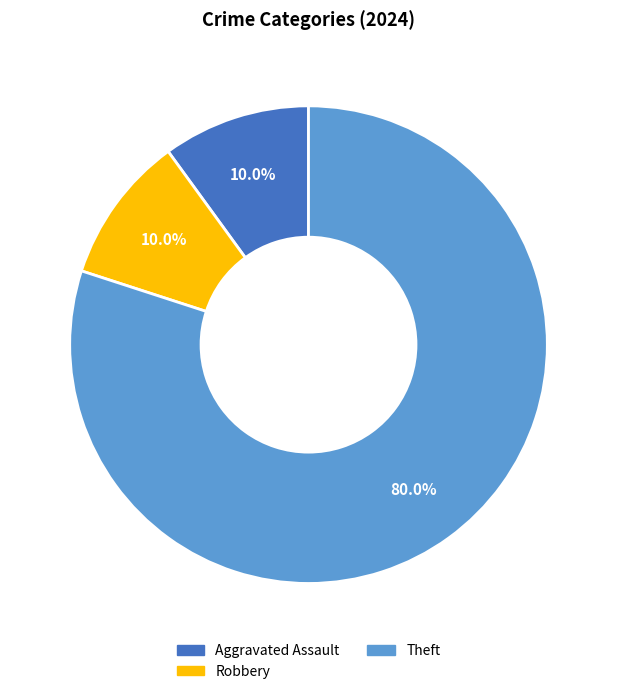

Between Aggravated Assault and Theft, which is larger?

Theft